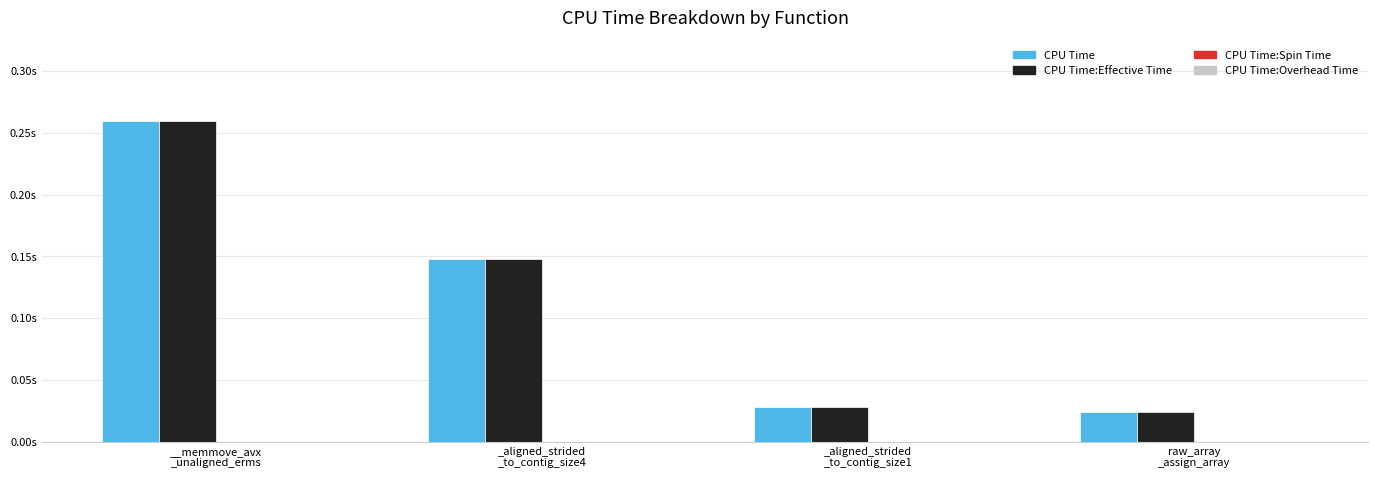

Which has a higher value, _aligned_strided
_to_contig_size4 or _aligned_strided
_to_contig_size1?

_aligned_strided
_to_contig_size4